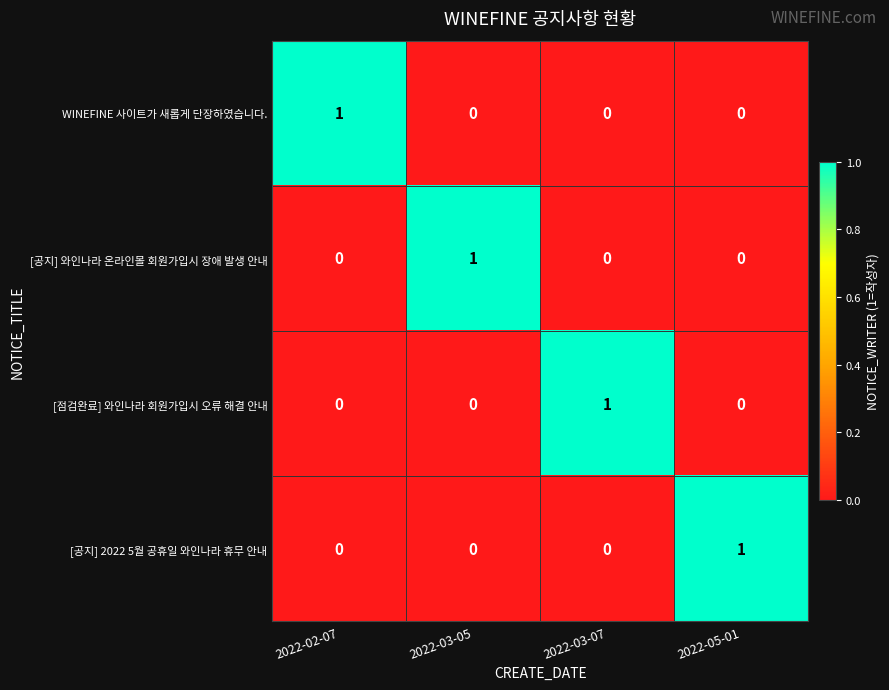

Reading left to right, list all the values displayed in this chart.

WINEFINE 사이트가 새롭게 단장하였습니다.: 1	0	0	0
[공지] 와인나라 온라인몰 회원가입시 장애 발생 안내: 0	1	0	0
[점검완료] 와인나라 회원가입시 오류 해결 안내: 0	0	1	0
[공지] 2022 5월 공휴일 와인나라 휴무 안내: 0	0	0	1